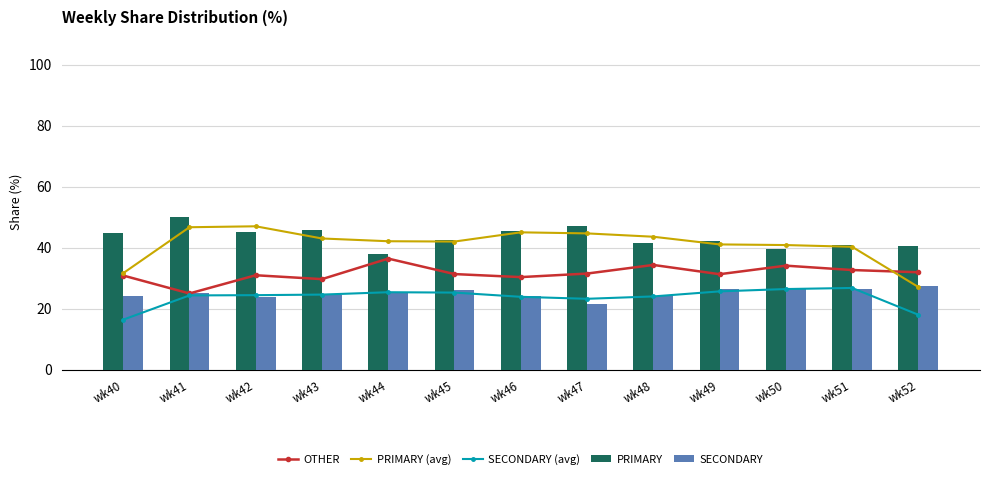

What is the difference between the SECONDARY (avg) values at wk48 and wk50?

2.4